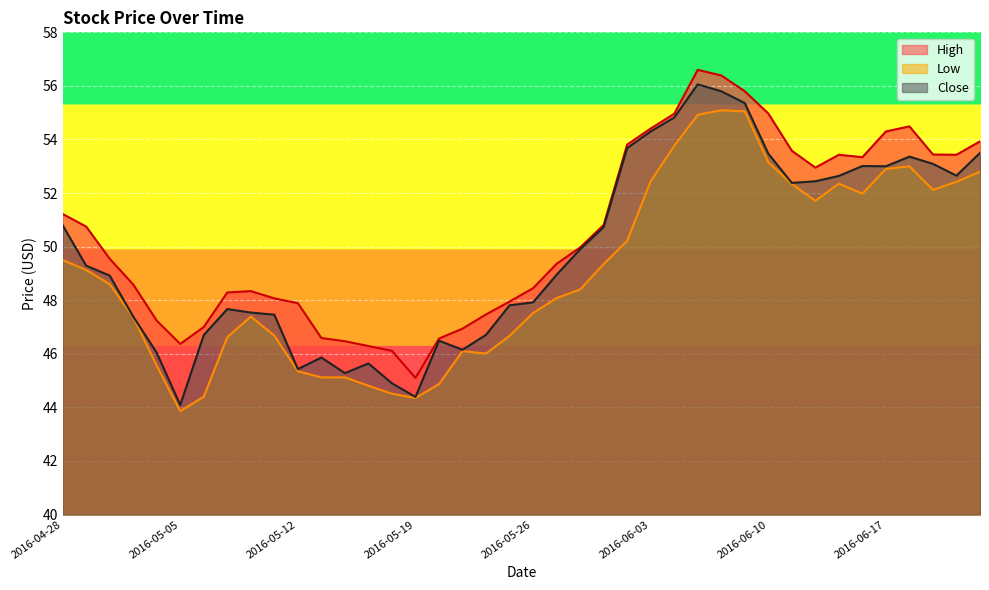

True or false: Close and Low intersect in this chart.

False